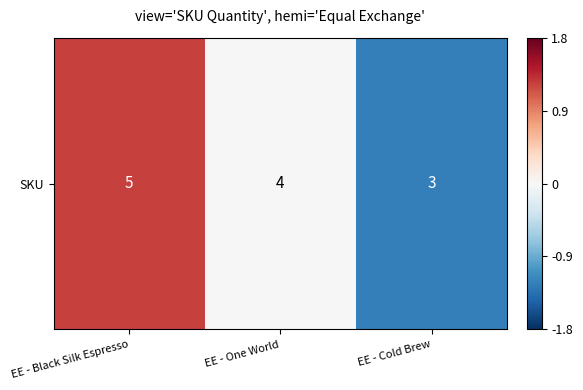

What is the difference between the values at EE - Cold Brew and EE - One World?

1.2